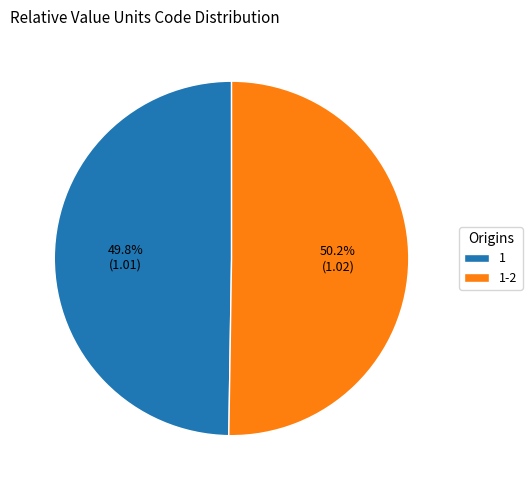

To the nearest percent, what percentage of the pie is 1-2?

50%